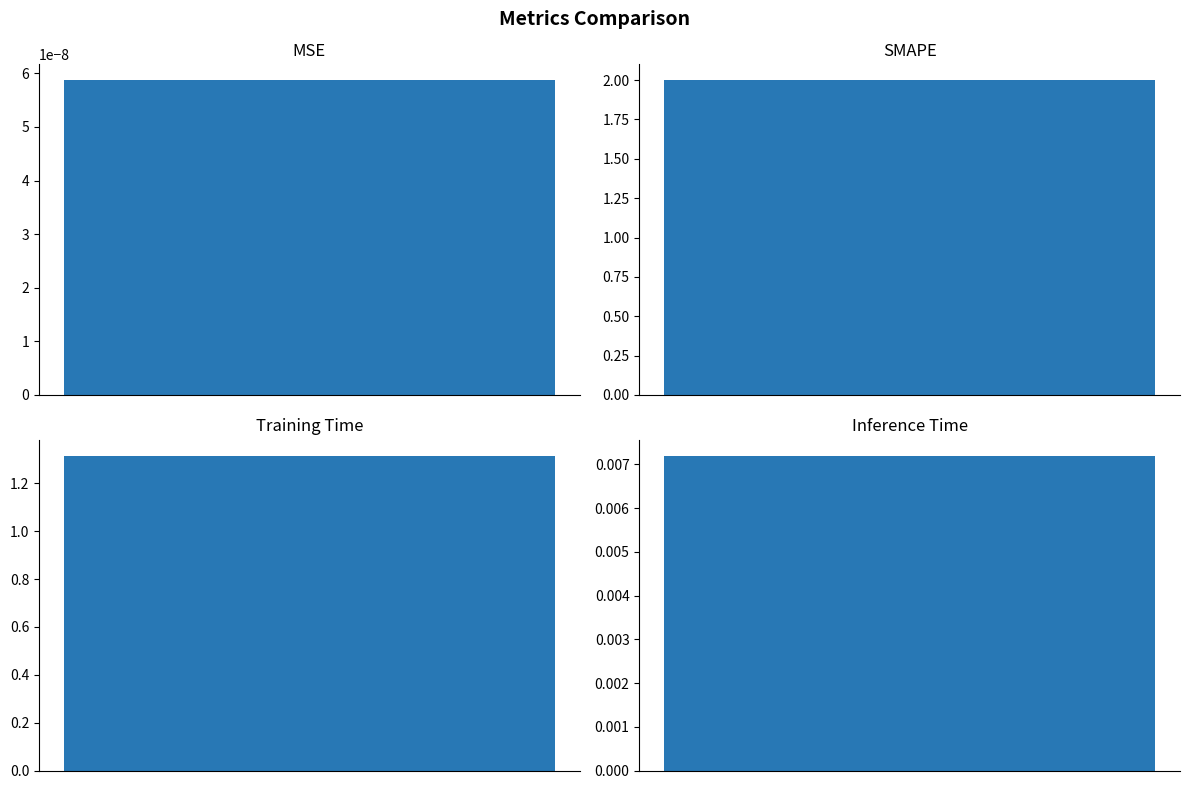

What position from the right is Inference Time?

1